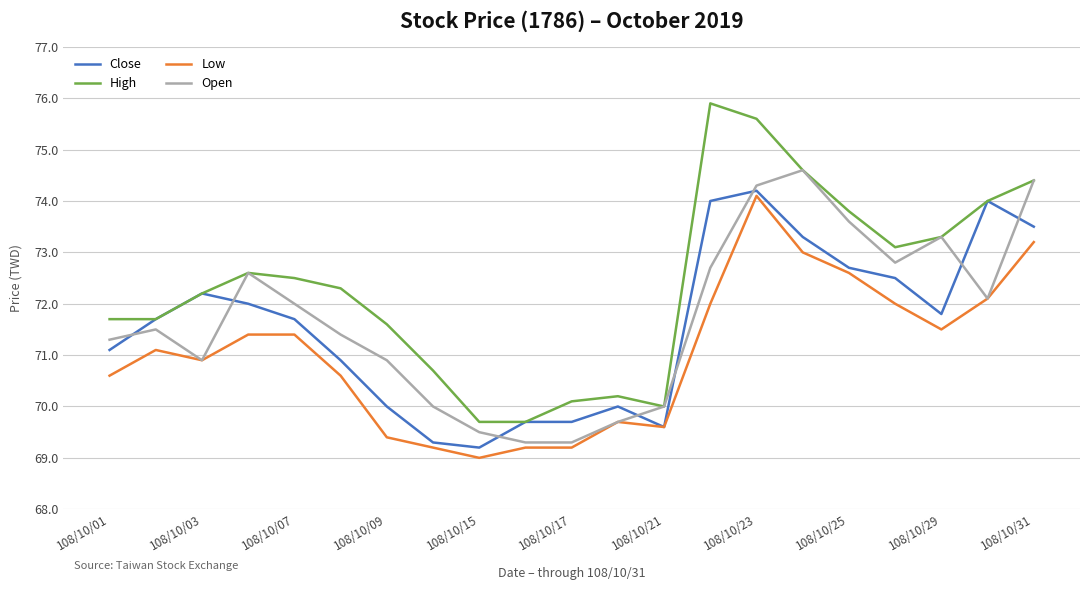

What is the greatest value displayed?

75.9